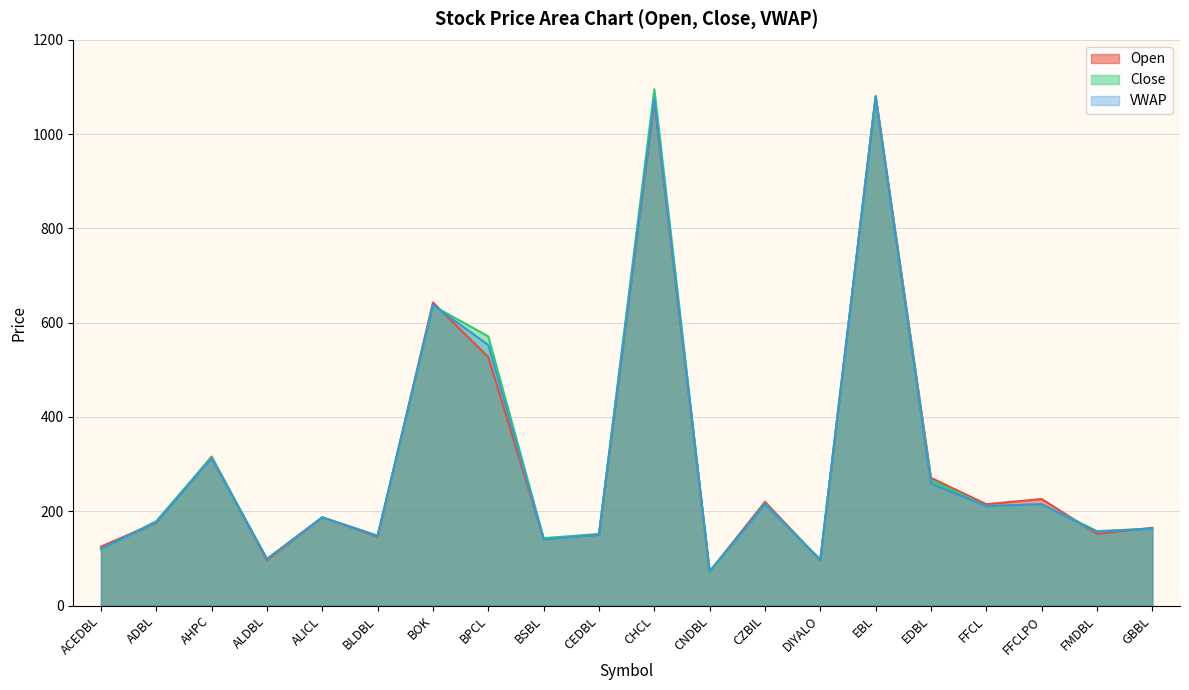

At which category does VWAP reach its first local valley?

ALDBL